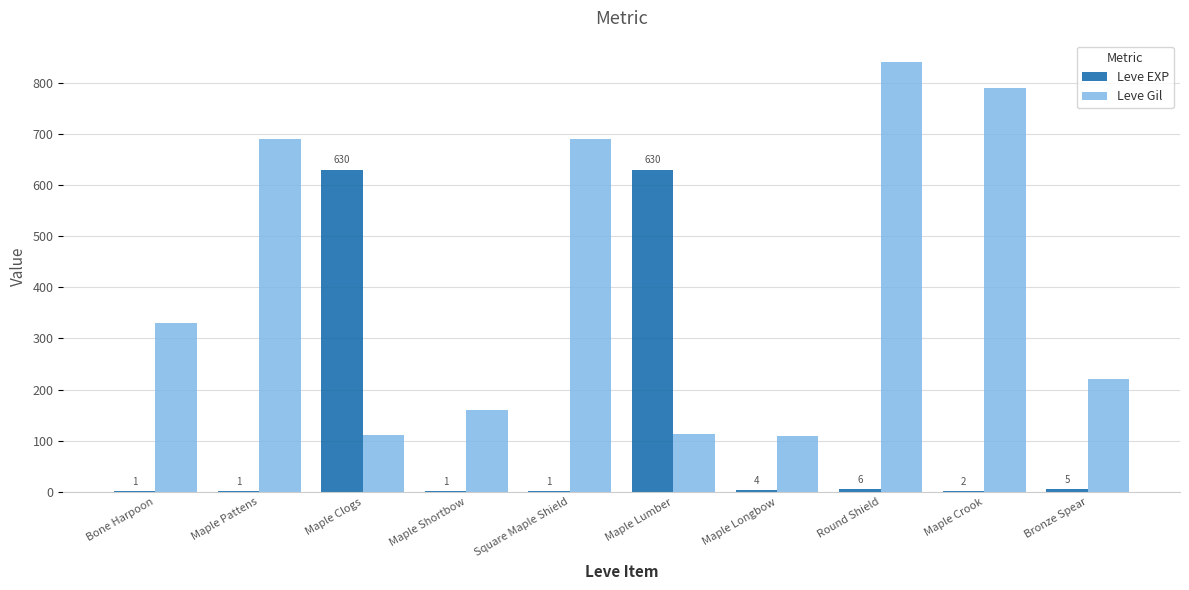

Is it true that Leve EXP equals 630 at Maple Lumber?

True